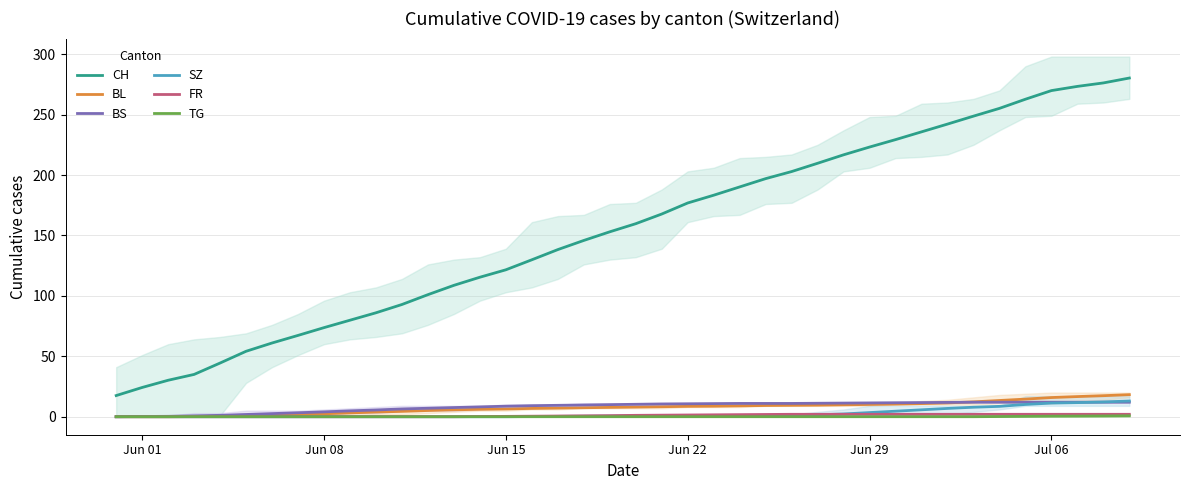

True or false: BL and CH cross at least once.

False